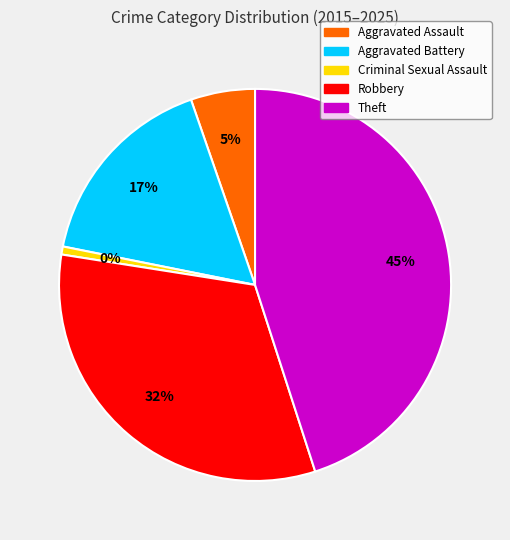

Between Theft and Aggravated Battery, which is larger?

Theft